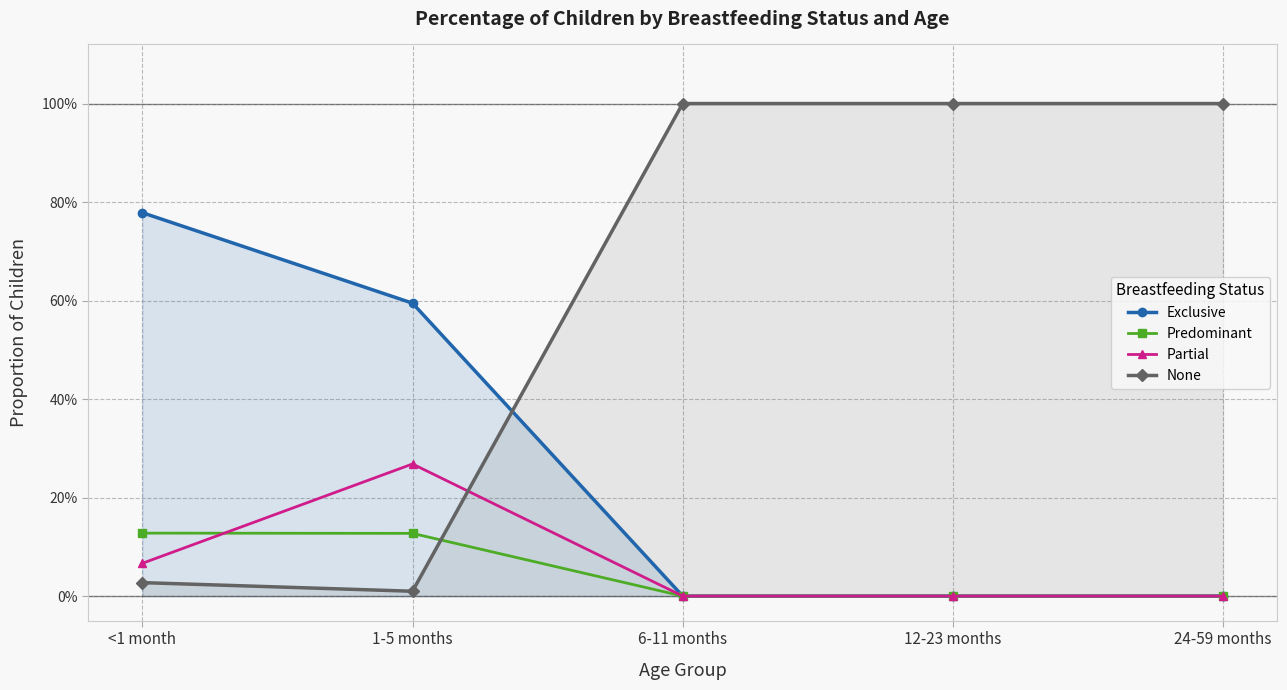

True or false: Exclusive has more than 1 points higher than both neighbors.

False